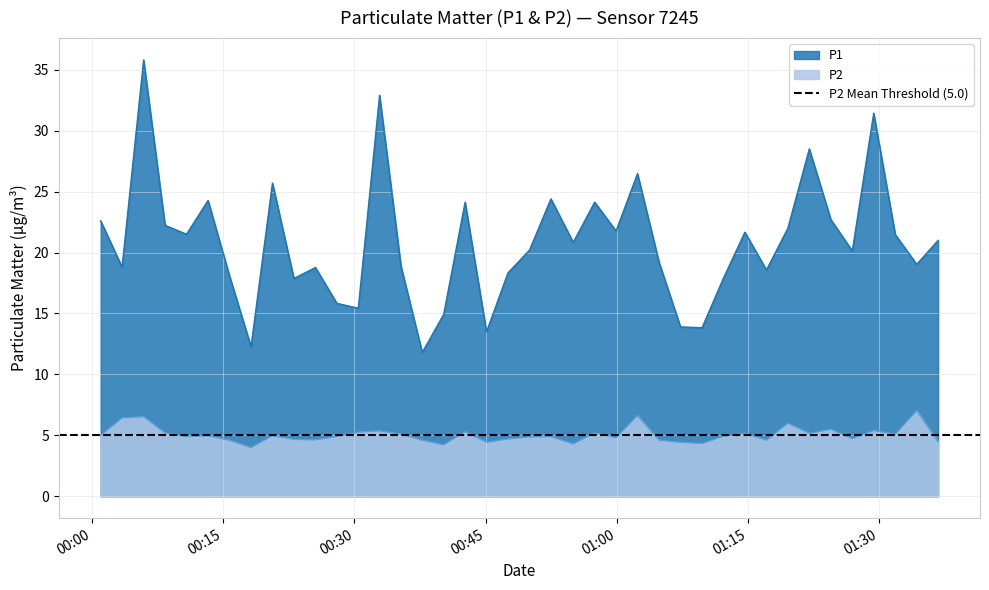

Rank the series by their average value, from highest to lowest.

P1, P2